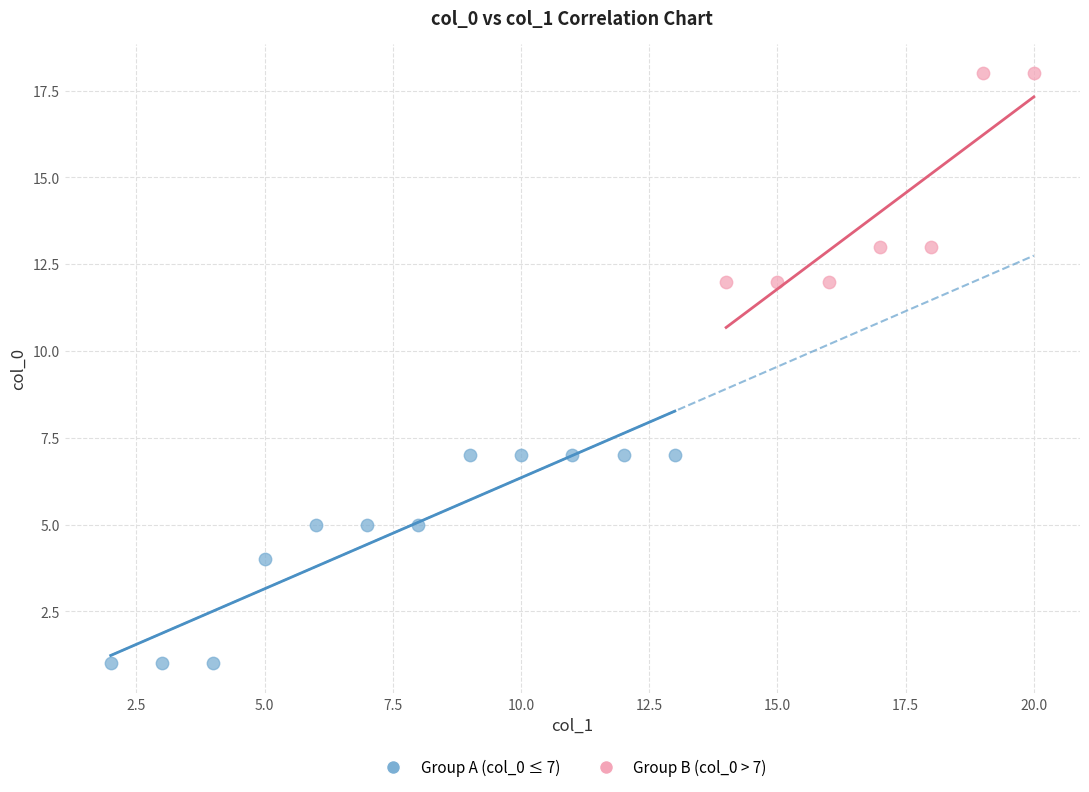

Which series reaches the minimum Y coordinate?

Group A (col_0 ≤ 7)